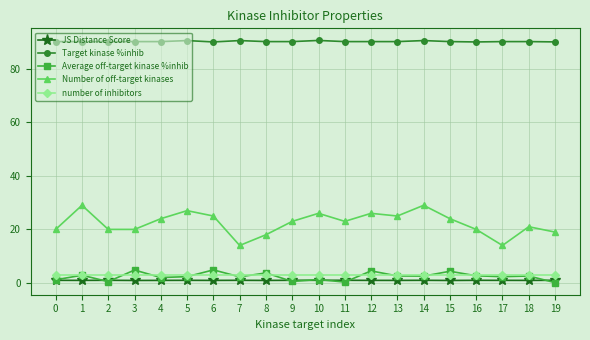

Rank the series by their maximum value, from highest to lowest.

Target kinase %inhib, Number of off-target kinases, Average off-target kinase %inhib, number of inhibitors, JS Distance Score